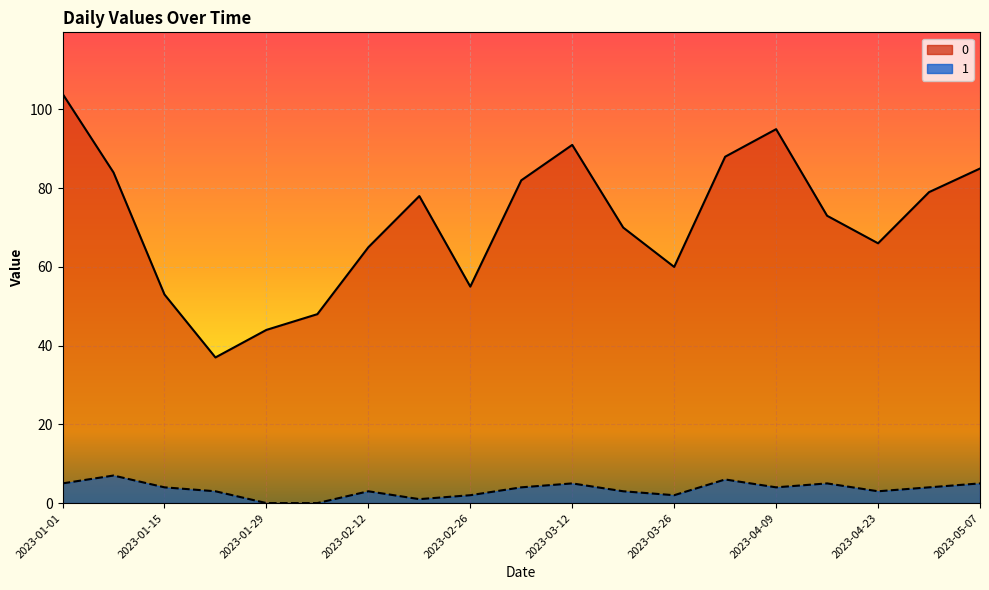

True or false: 1 and 0 cross at least once.

False